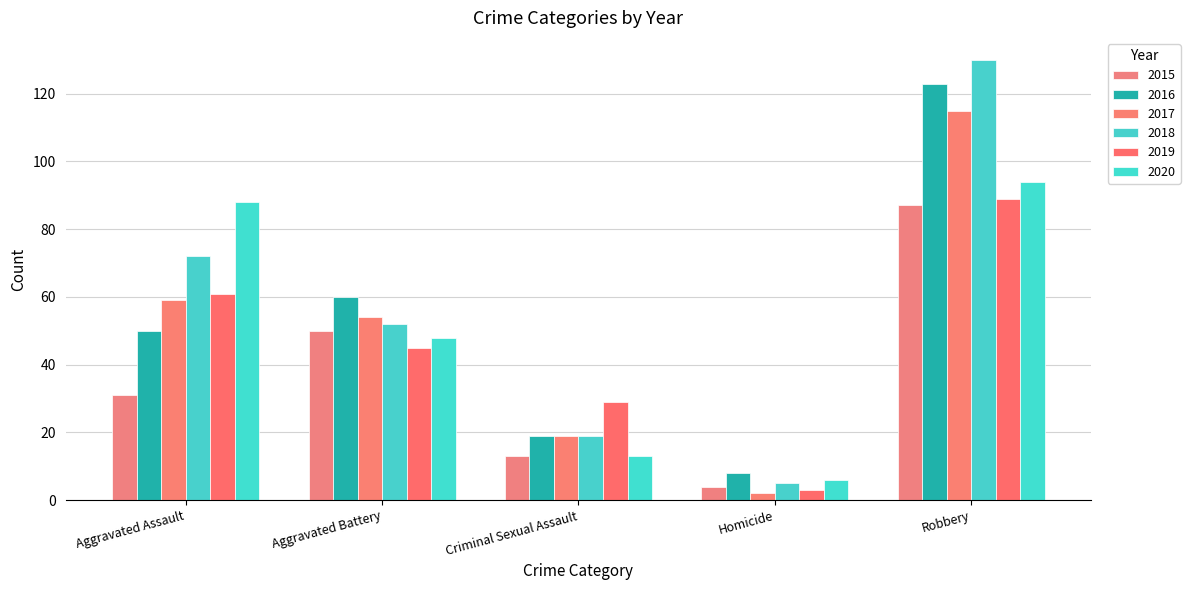

What is the sum of the 2017 values at Homicide and Robbery?

117